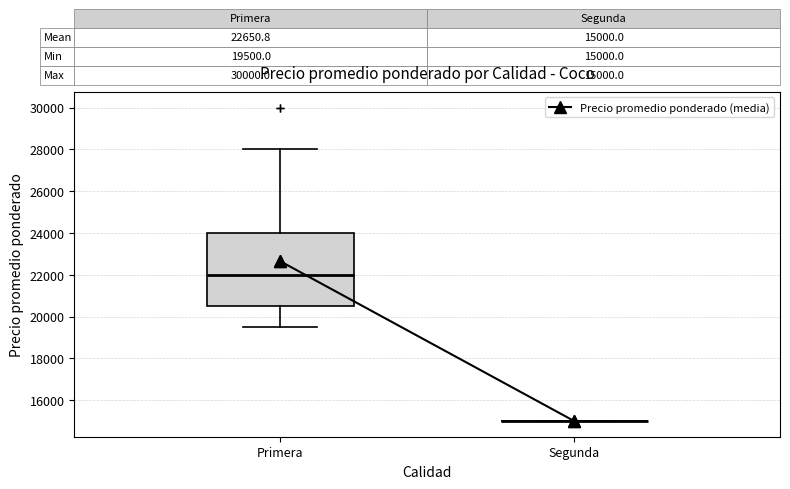

Comparing the boxes themselves (not the whiskers), which one is the tallest?

Primera